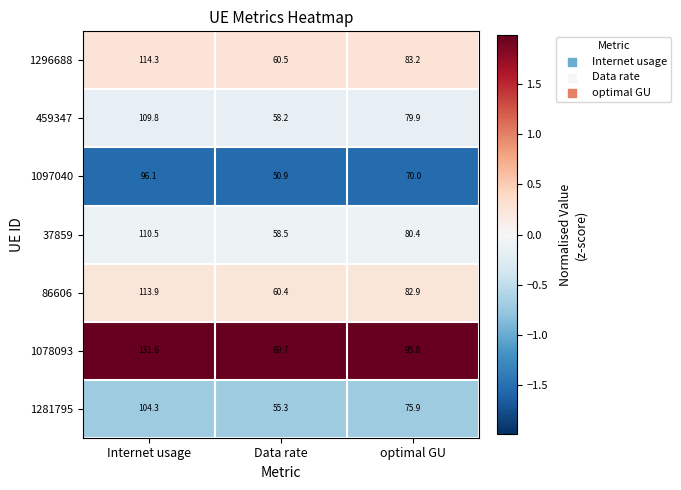

The value of 37859 at optimal GU is 22.9. True or false?

False